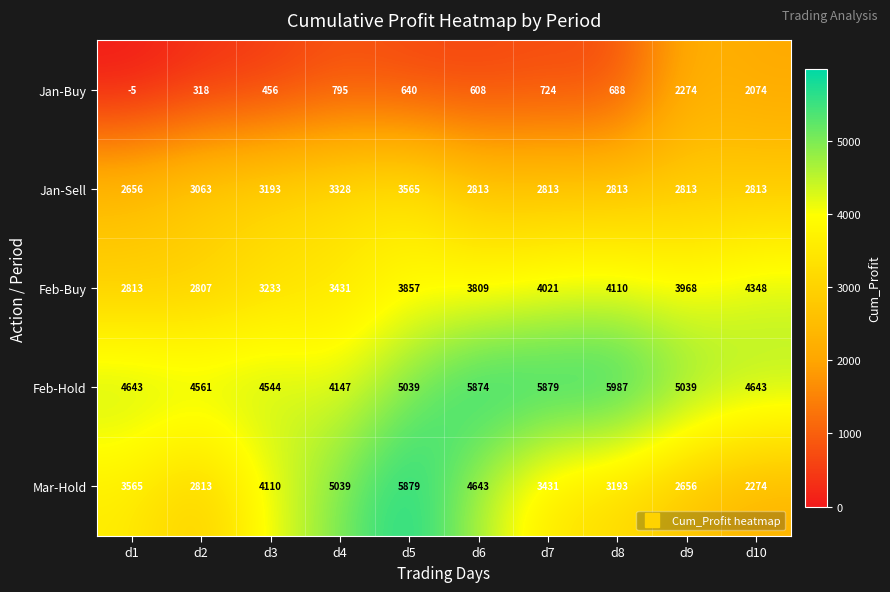

Which series changed the most between d1 and d3?

Mar-Hold